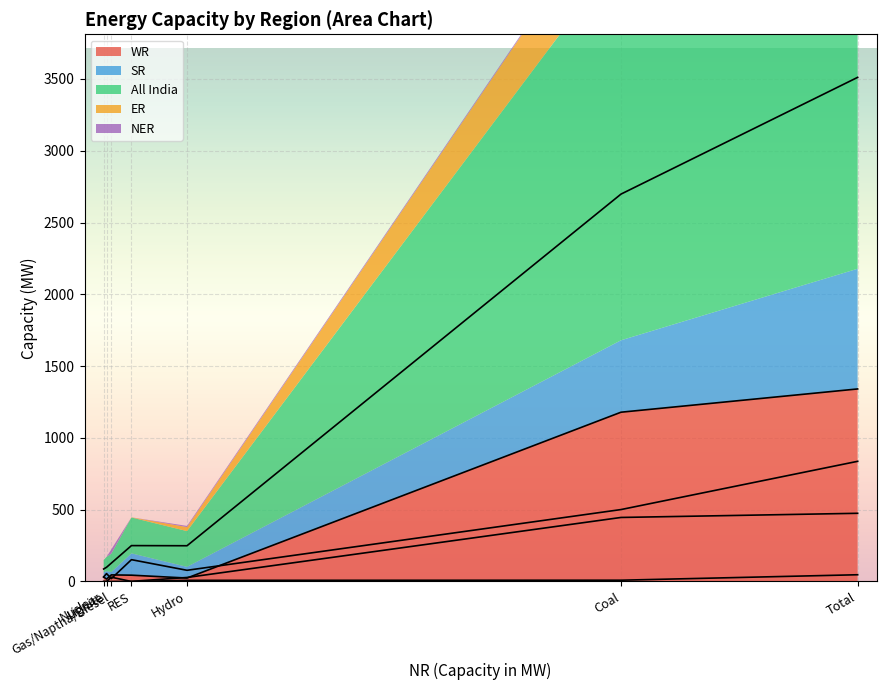

Which series has the largest range (max minus min)?

All India